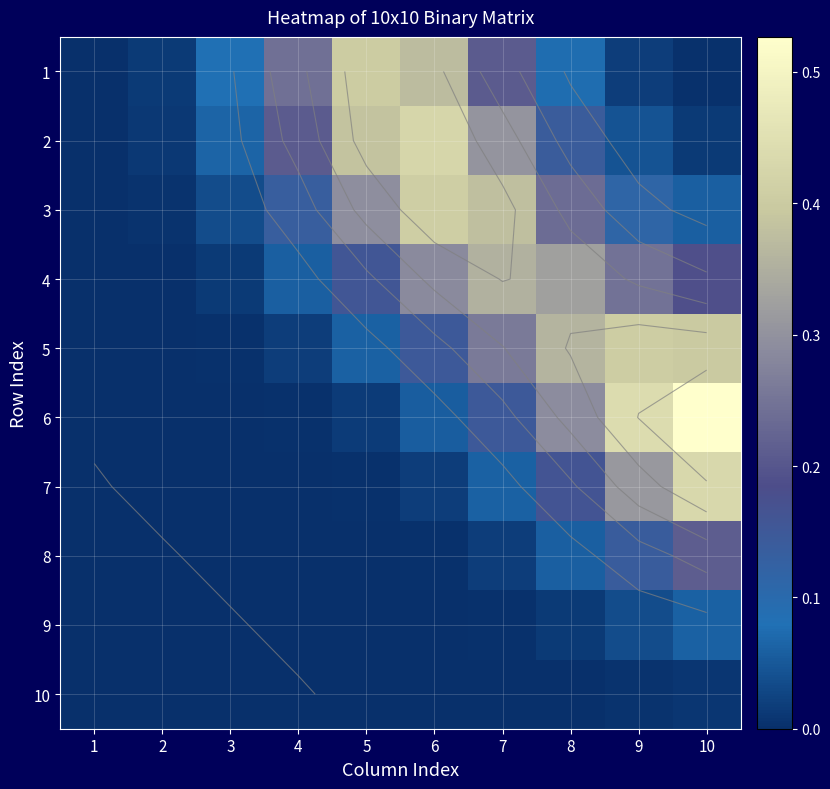

Is it true that 2 equals 0.4 at 5?

True